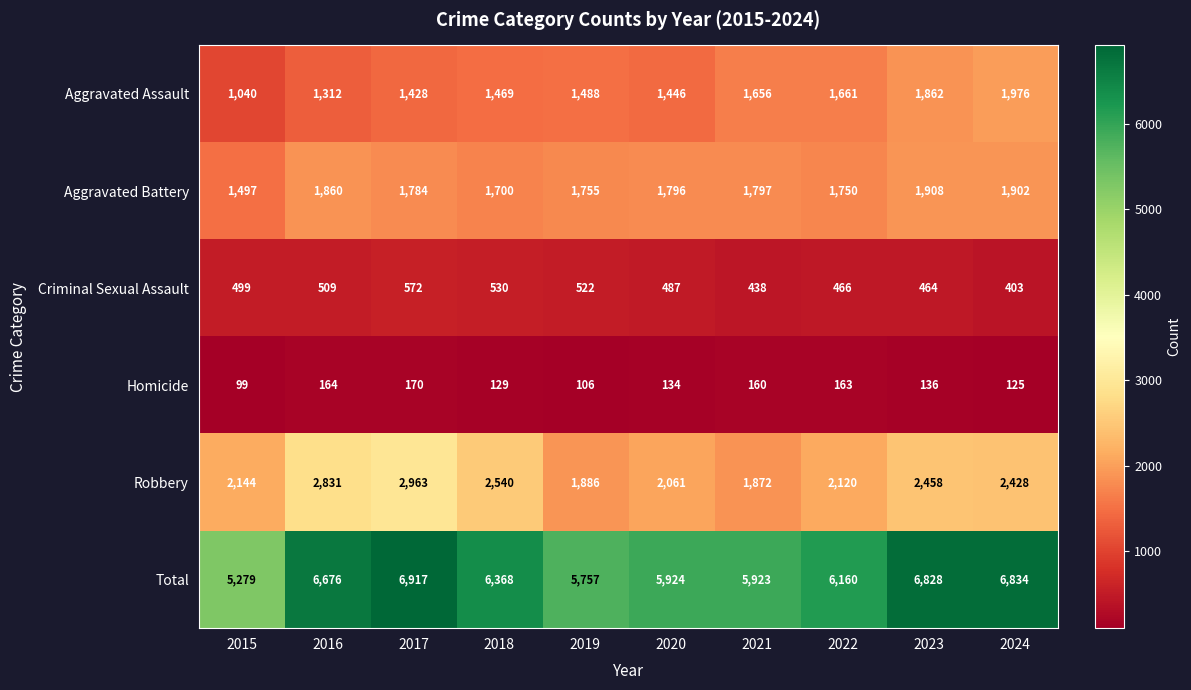

Which series has the largest total across all categories?

Total